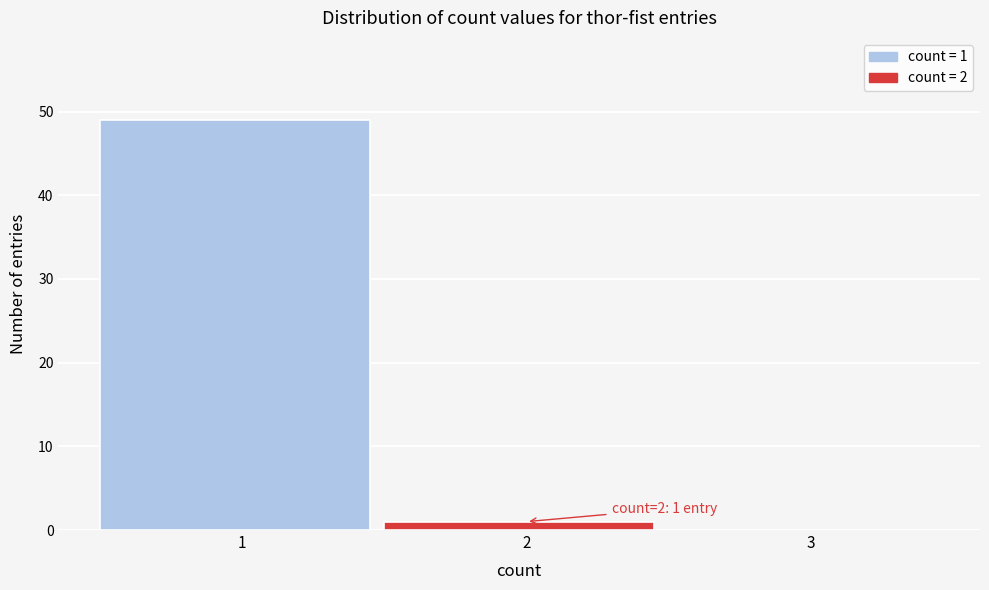

Over which range of the x-axis is the bar tallest?

0.5 to 1.5